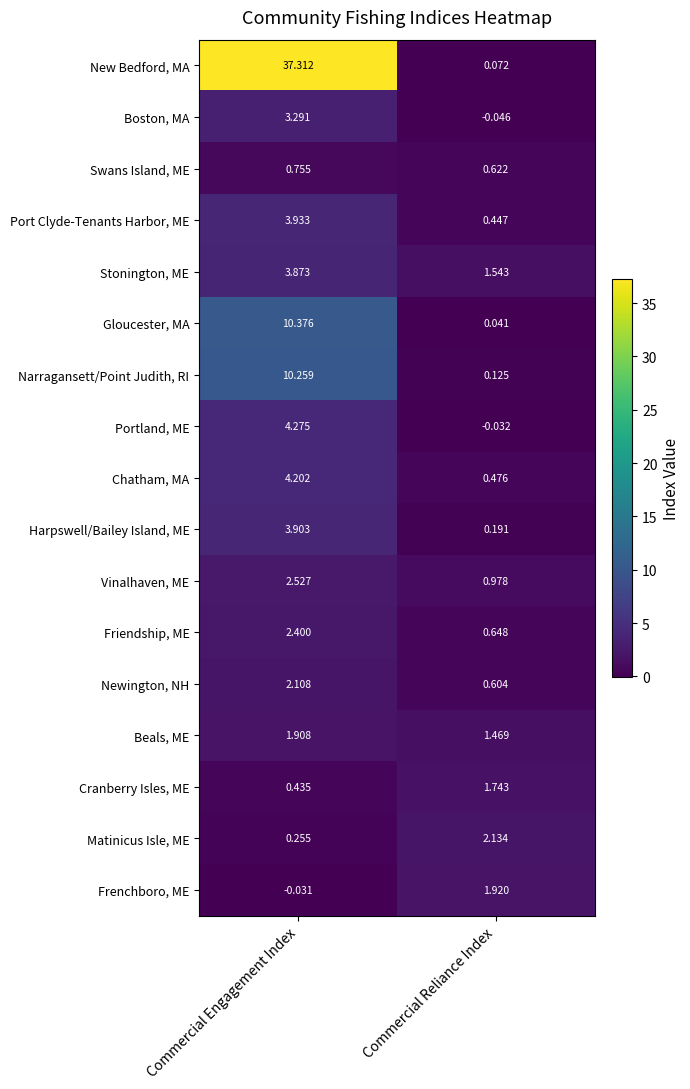

At which category is the sum across all series the highest?

Commercial Engagement Index